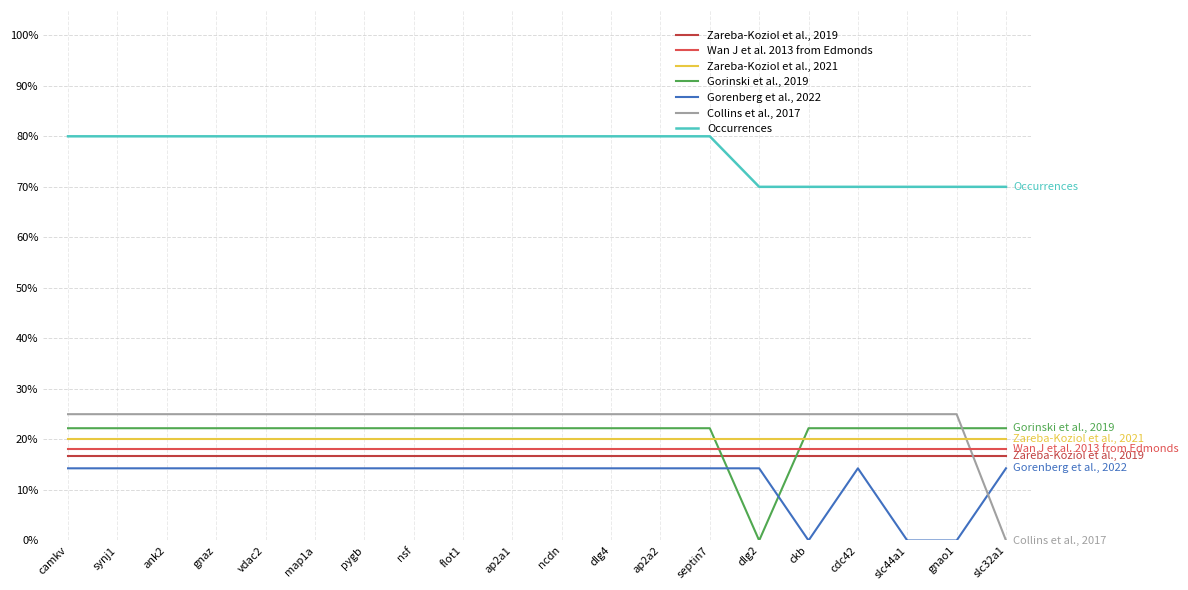

Is this an area chart (filled region under the line)?

No